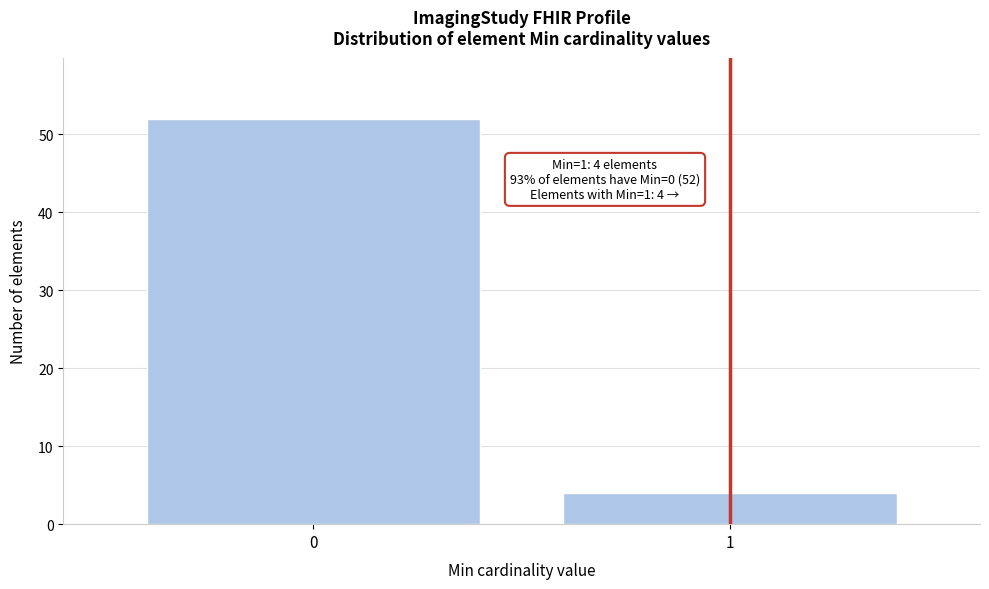

Reading left to right, transcribe all the data shown in this chart.

52	4